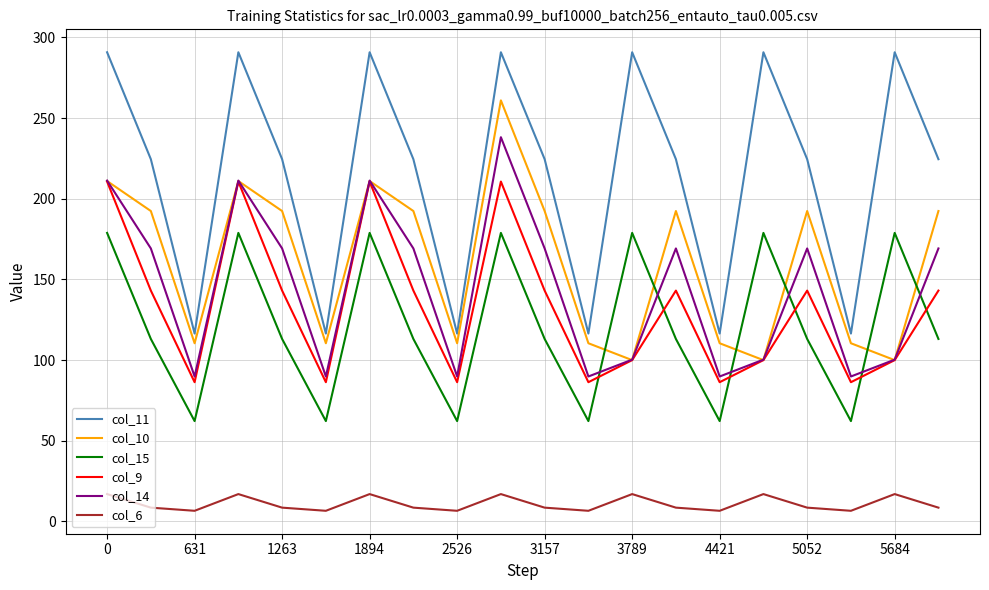

What is the lowest value of the col_11 series?

116.5